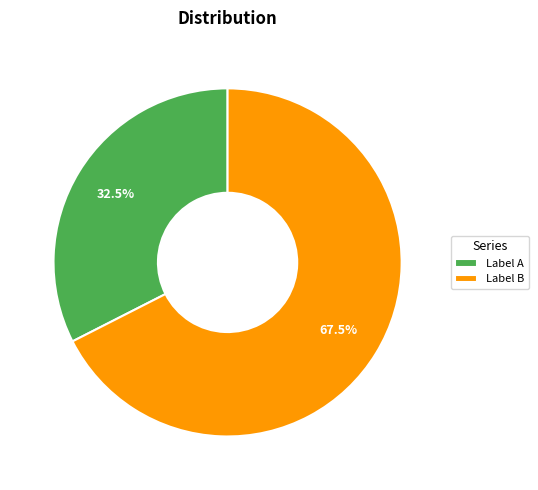

What percentage is NOT represented by Label A?

67.5%